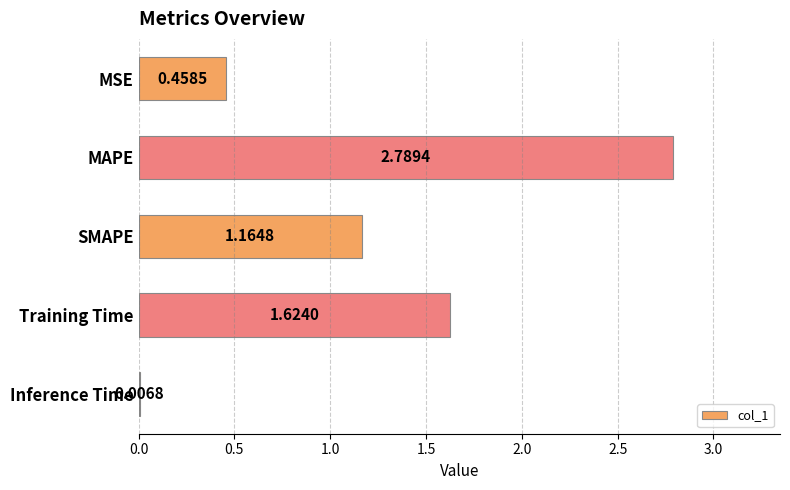

At which category does the chart reach its peak across all series?

MAPE